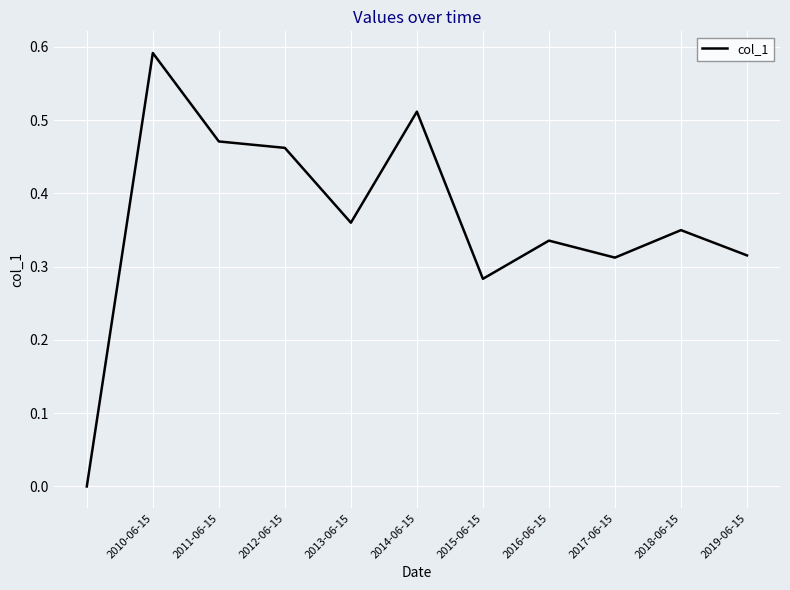

Is this an area chart (filled region under the line)?

No